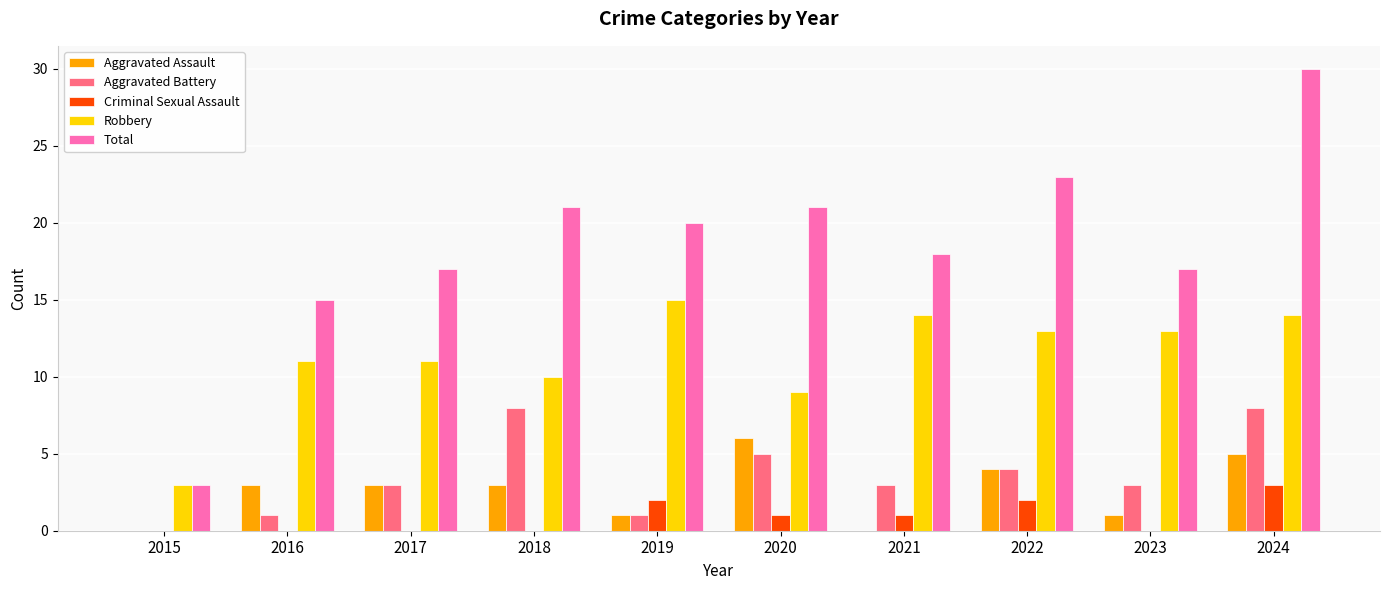

What is the total value across all series at 2023?

34